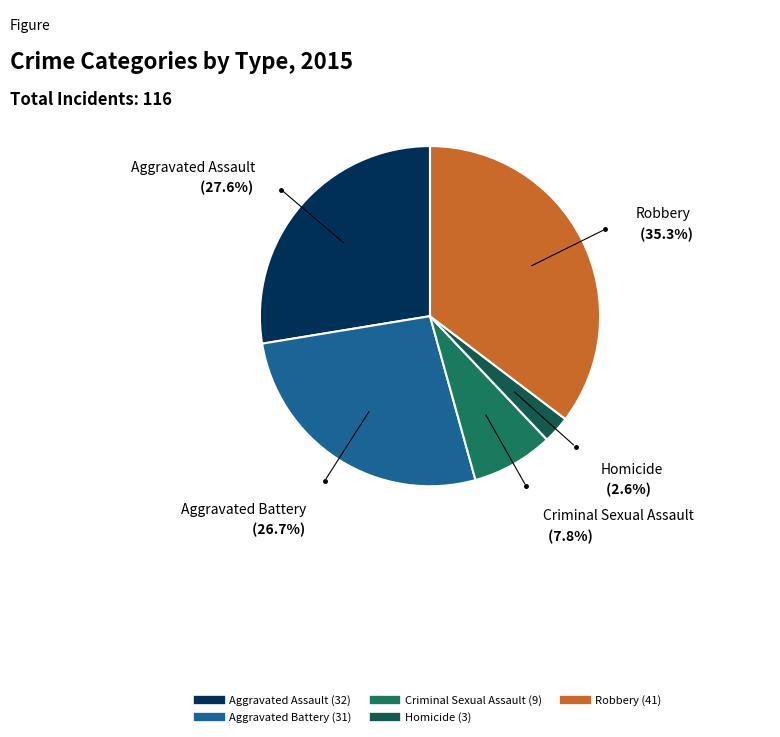

To the nearest percent, what is the combined percentage of Homicide and Criminal Sexual Assault?

10%